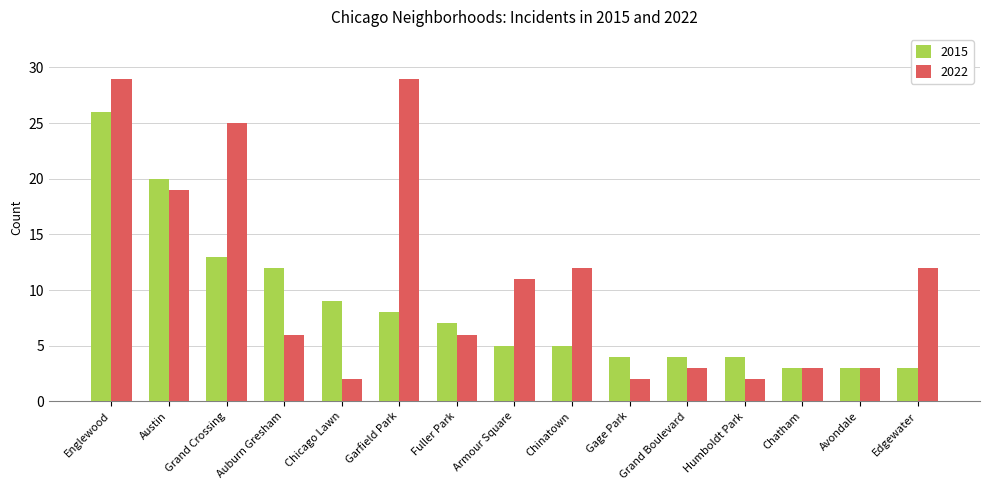

How many series are shown in this chart?

2